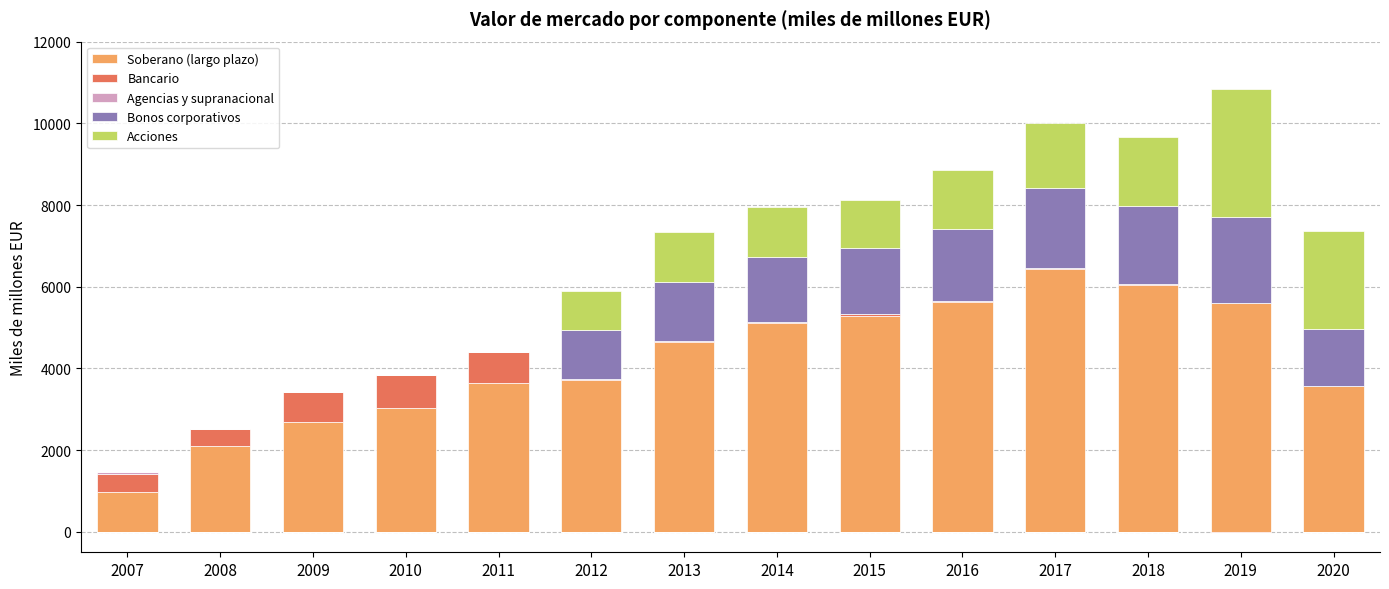

Reading left to right, list all the values displayed in this chart.

Soberano (largo plazo): 2007=980	2008=2103	2009=2690	2010=3025	2011=3653	2012=3714	2013=4654	2014=5122	2015=5295	2016=5624	2017=6422	2018=6035	2019=5614	2020=3563
Bancario: 2007=440	2008=404	2009=731	2010=812	2011=753	2012=37	2013=25	2014=14	2015=40	2016=22	2017=25	2018=37	2019=0	2020=0
Agencias y supranacional: 2007=47	2008=0	2009=0	2010=0	2011=0	2012=0	2013=0	2014=0	2015=0	2016=0	2017=0	2018=0	2019=0	2020=0
Bonos corporativos: 2007=0	2008=0	2009=0	2010=0	2011=0	2012=1187	2013=1444	2014=1600	2015=1617	2016=1778	2017=1978	2018=1907	2019=2102	2020=1391
Acciones: 2007=0	2008=0	2009=0	2010=0	2011=0	2012=946	2013=1212	2014=1207	2015=1160	2016=1438	2017=1585	2018=1684	2019=3116	2020=2409